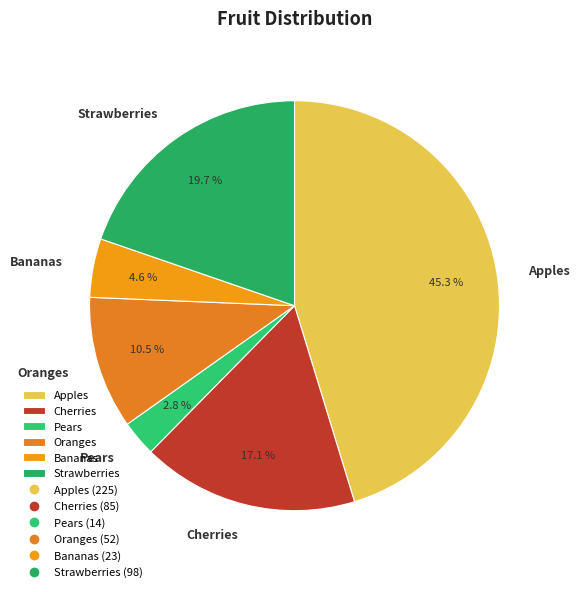

The Apples slice represents 54% of the pie. True or false?

False